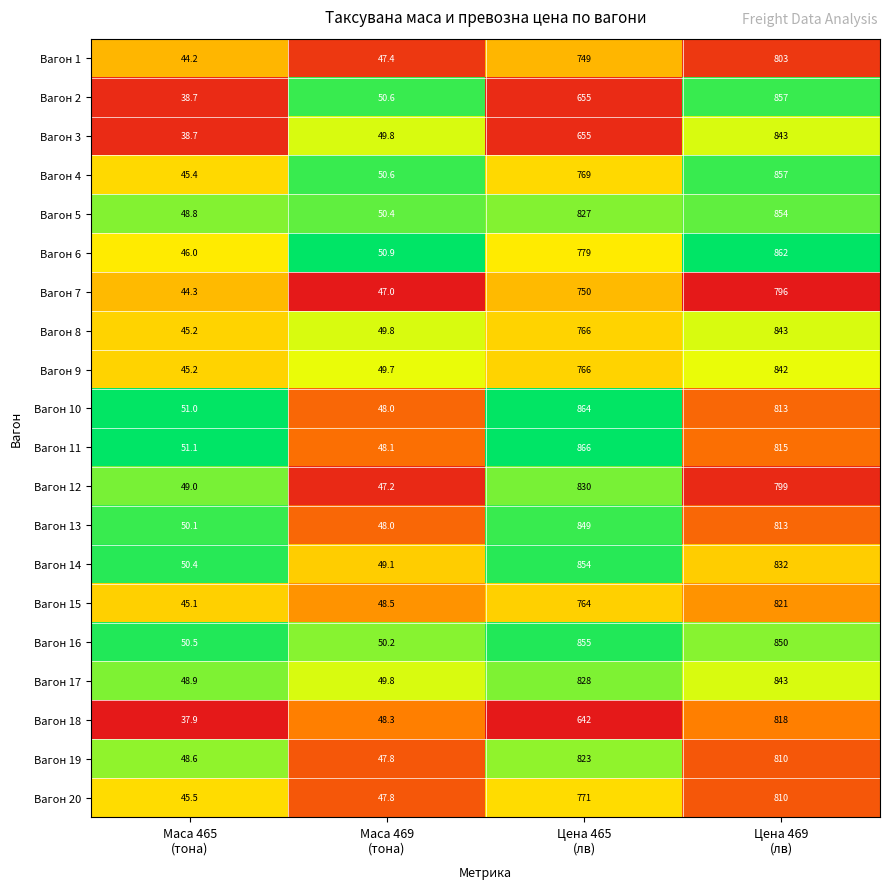

Between Маса 465
(тона) and Цена 465
(лв), which series saw the biggest shift?

Вагон 11